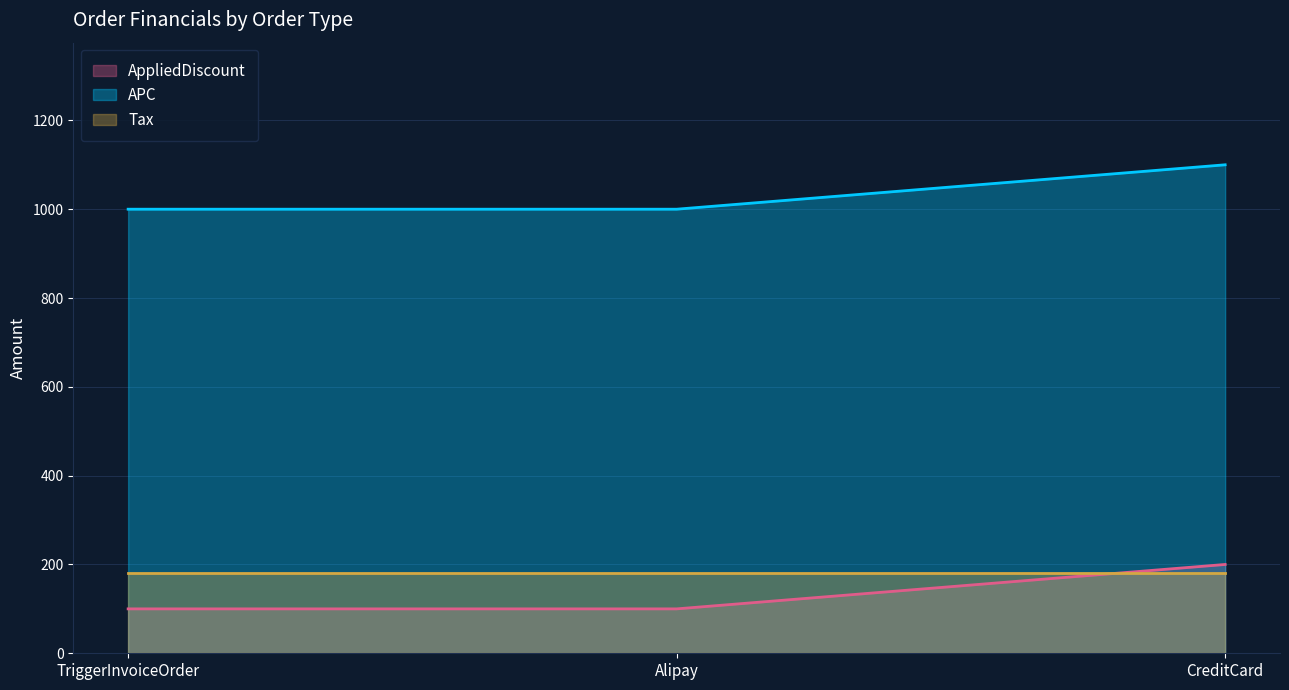

Which series has the largest total across all categories?

APC